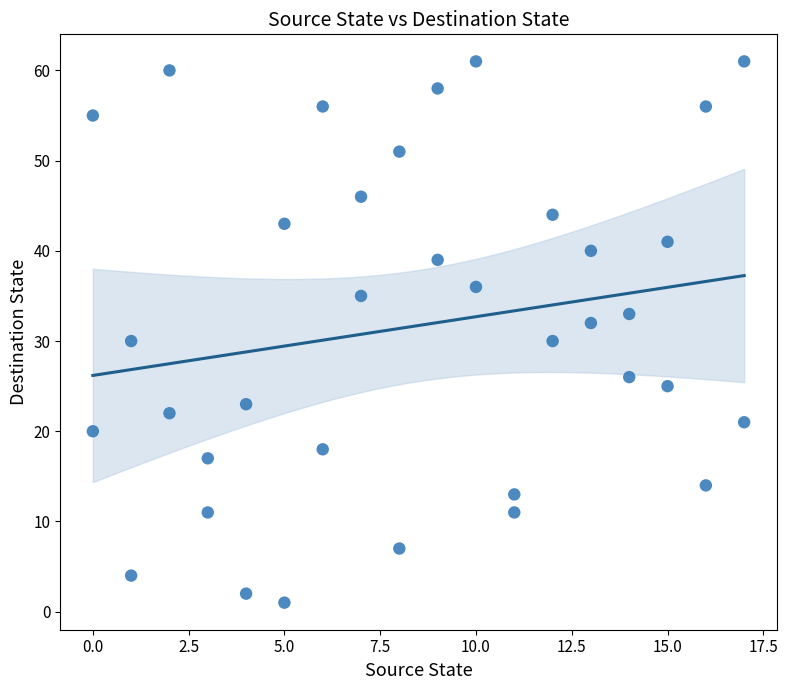

What is the range of X values (max minus min)?

17